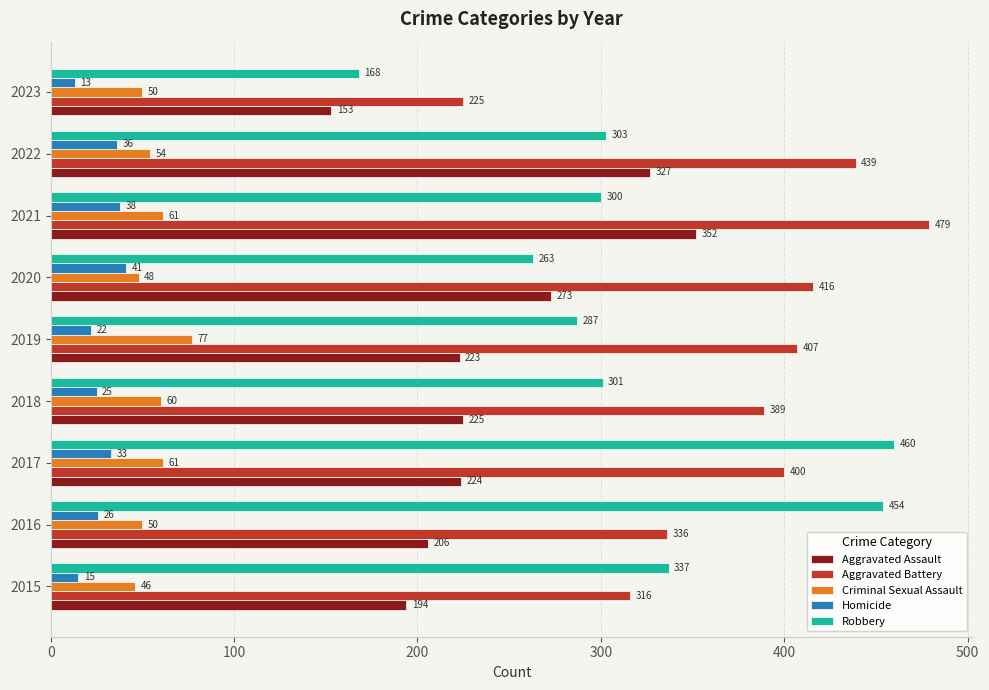

What is the difference between the highest and lowest values at 2019?

385